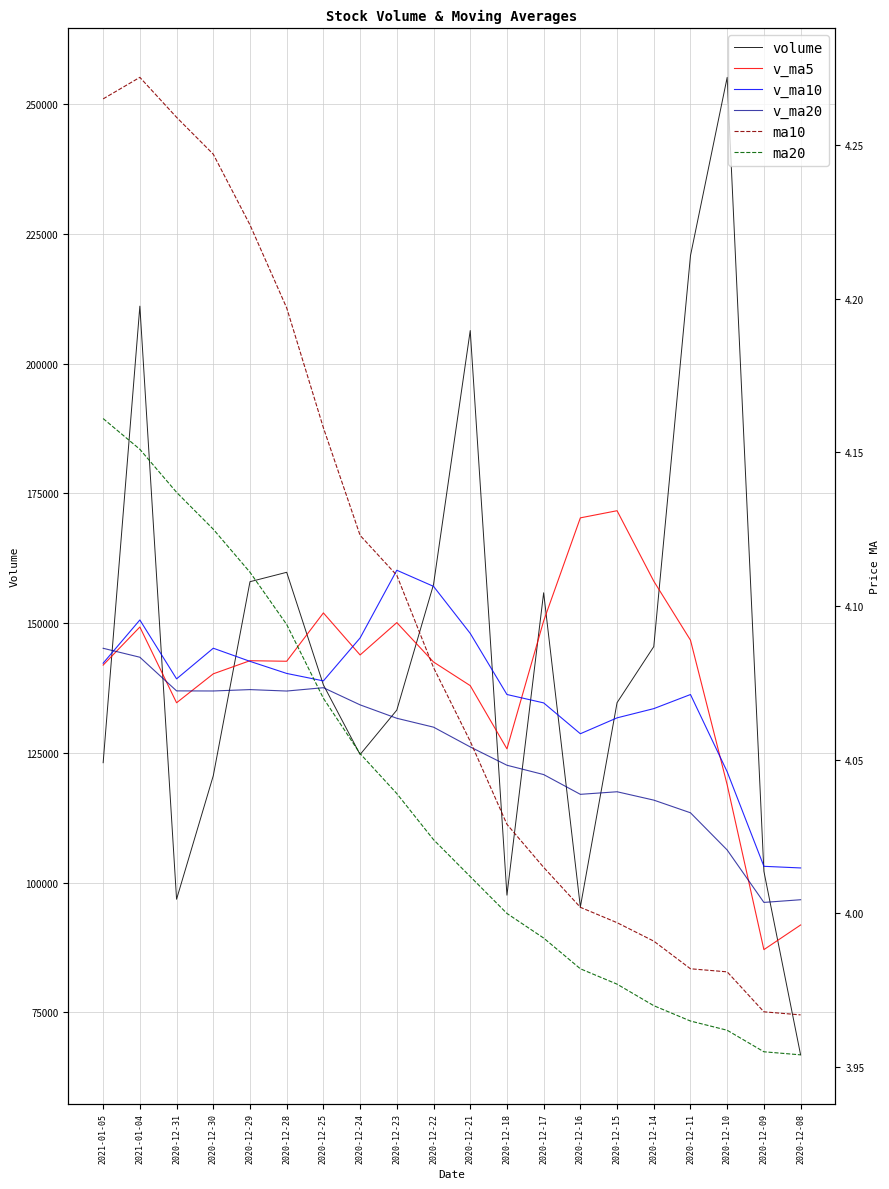

Between 2020-12-21 and 2020-12-16, which series saw the biggest shift?

volume